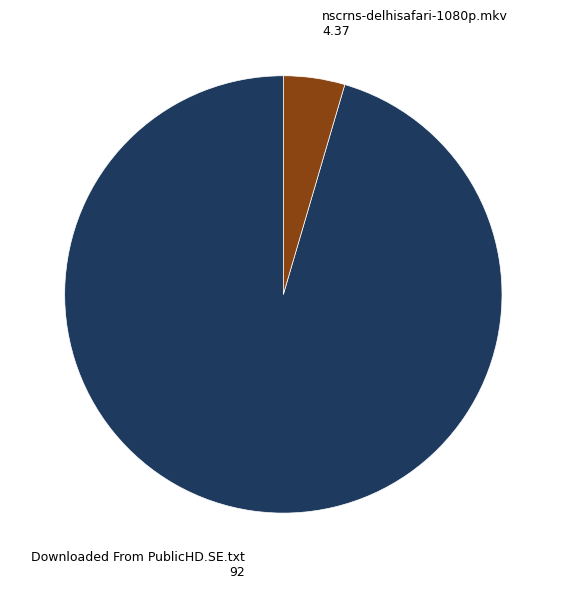

Does any single category account for the majority?

Yes